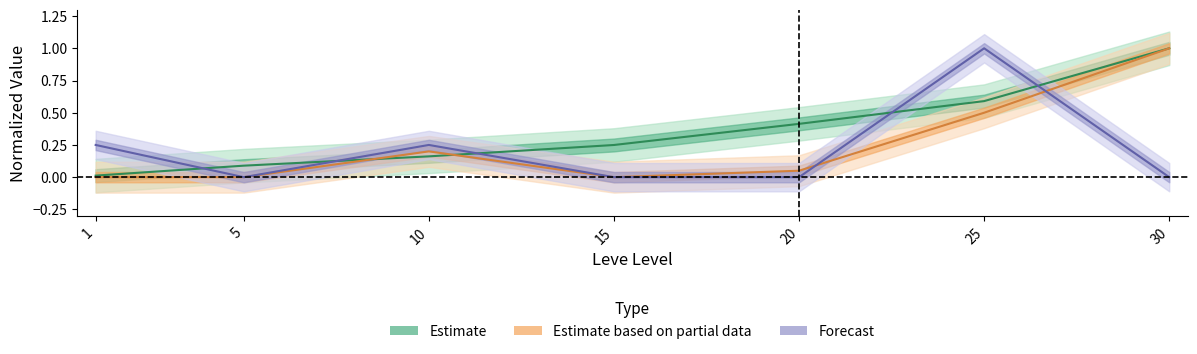

What is the difference between the second highest and second lowest values in the Forecast series?

0.2